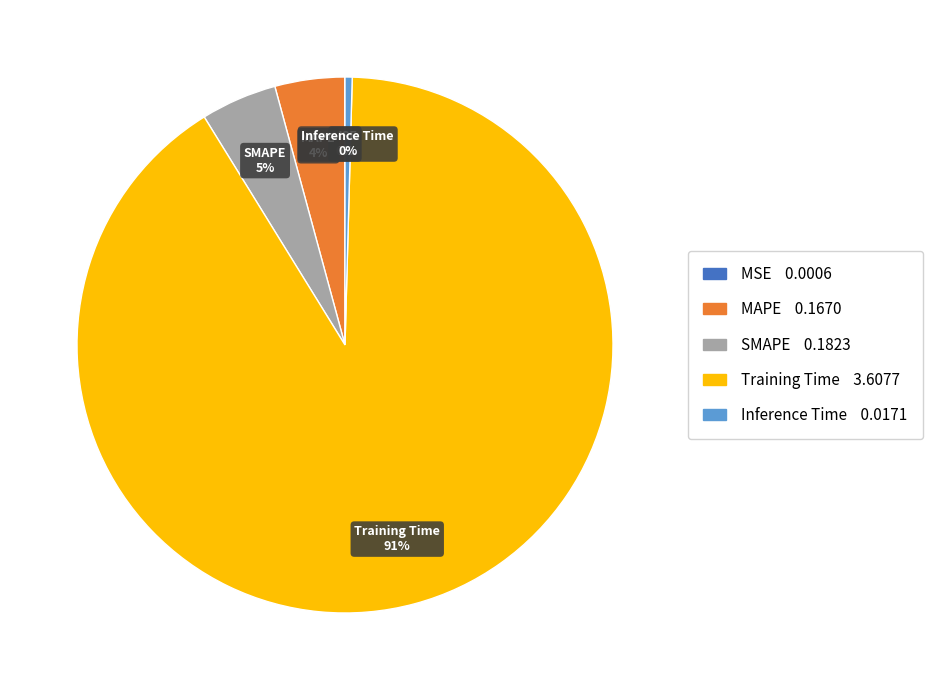

Do MAPE and Training Time together represent more than half of the pie?

Yes